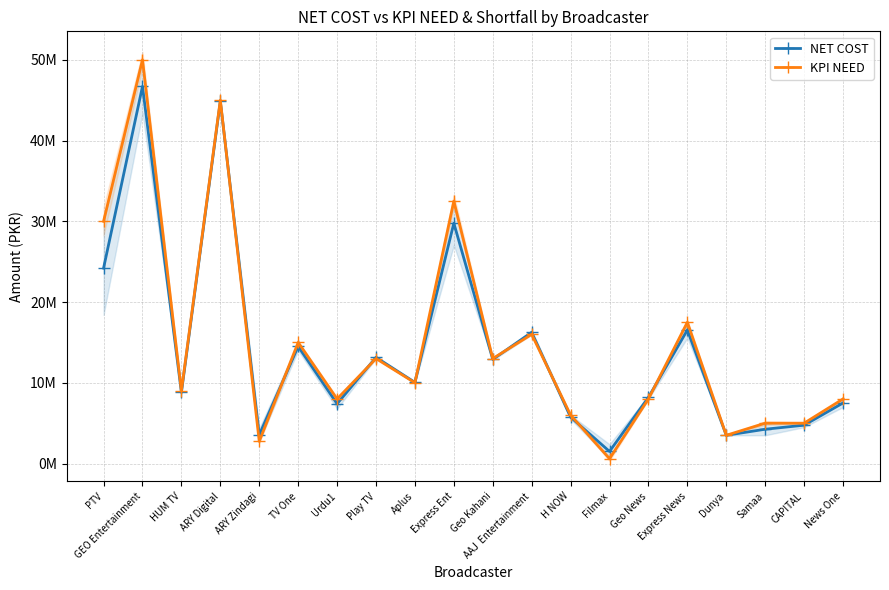

List the series in order of their peak value, lowest first.

NET COST, KPI NEED